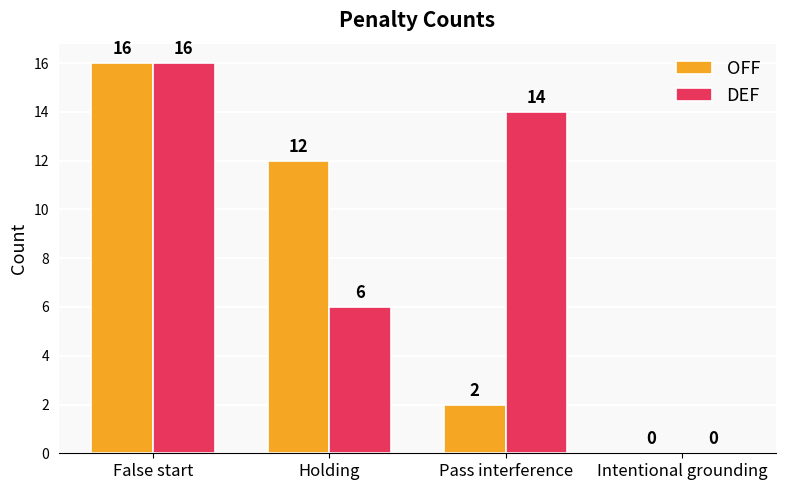

How many values in OFF are above zero?

3